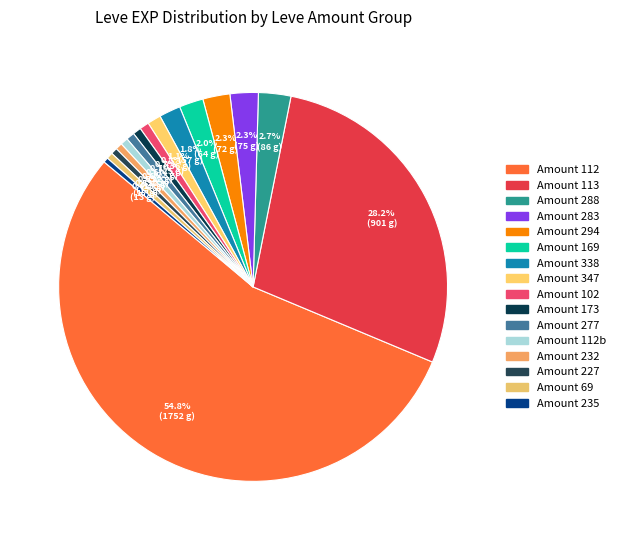

How many slices are in this pie chart?

16